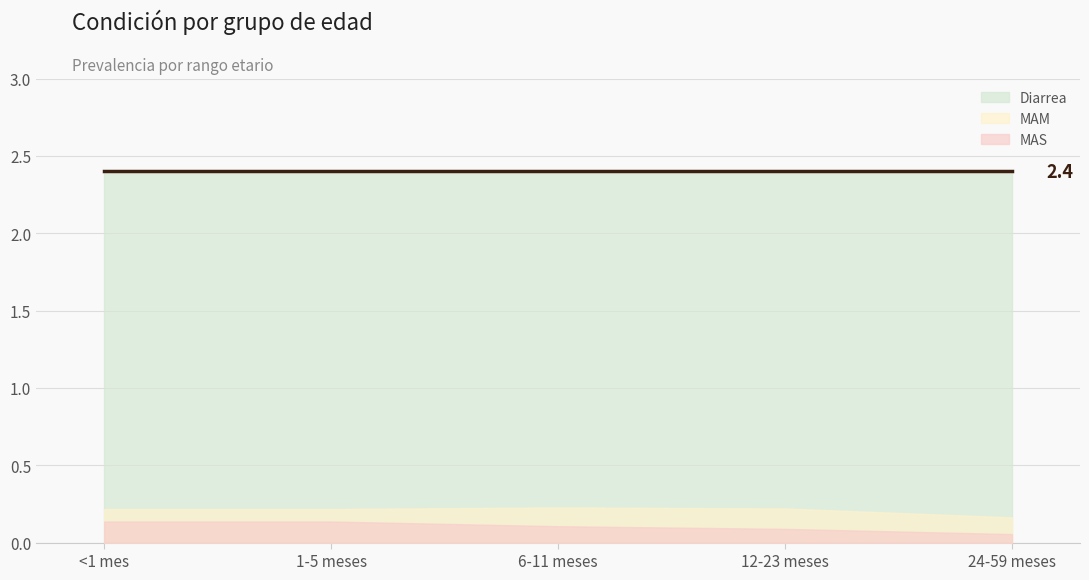

At 24-59 meses, list the series in order from largest to smallest.

Diarrea, MAM, MAS